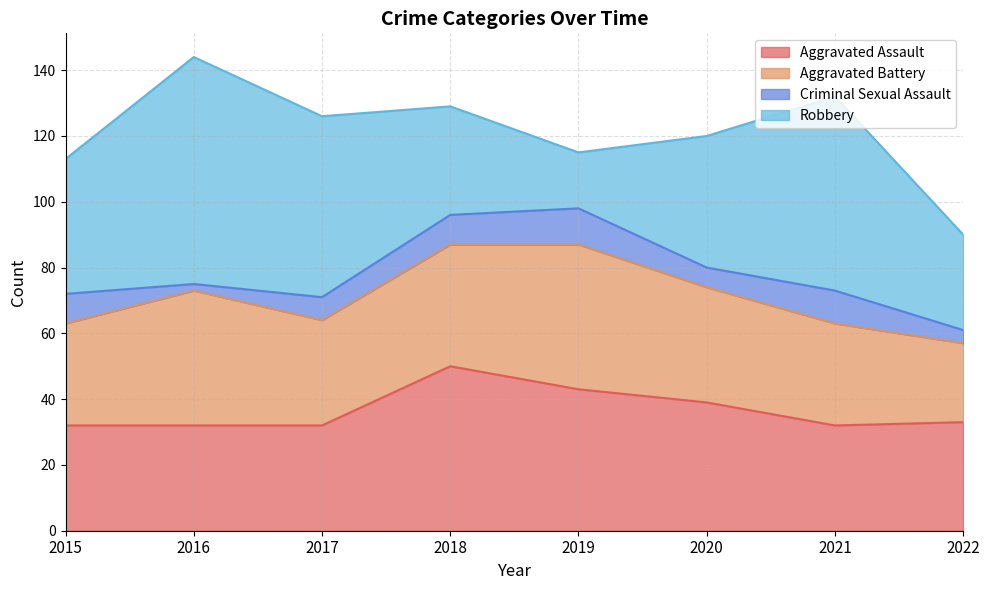

What is the smallest value displayed?

2